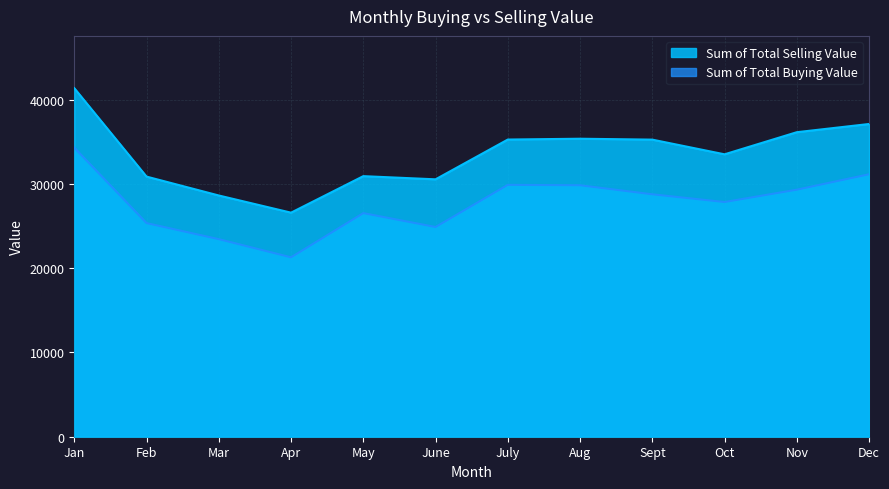

How many lines are shown in the chart?

2